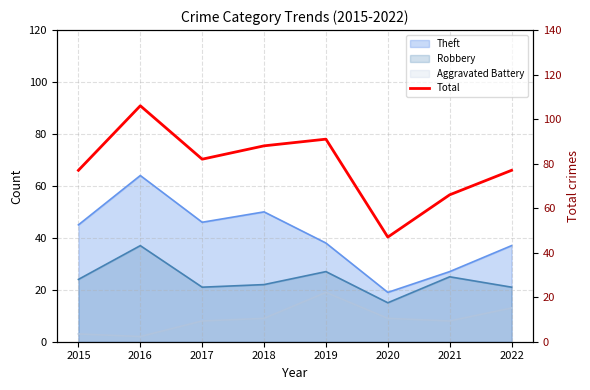

At which category does the chart reach its minimum across all series?

2020